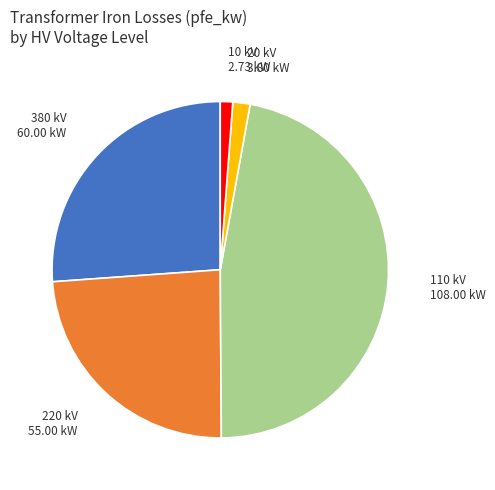

Is there a majority slice in this chart?

No